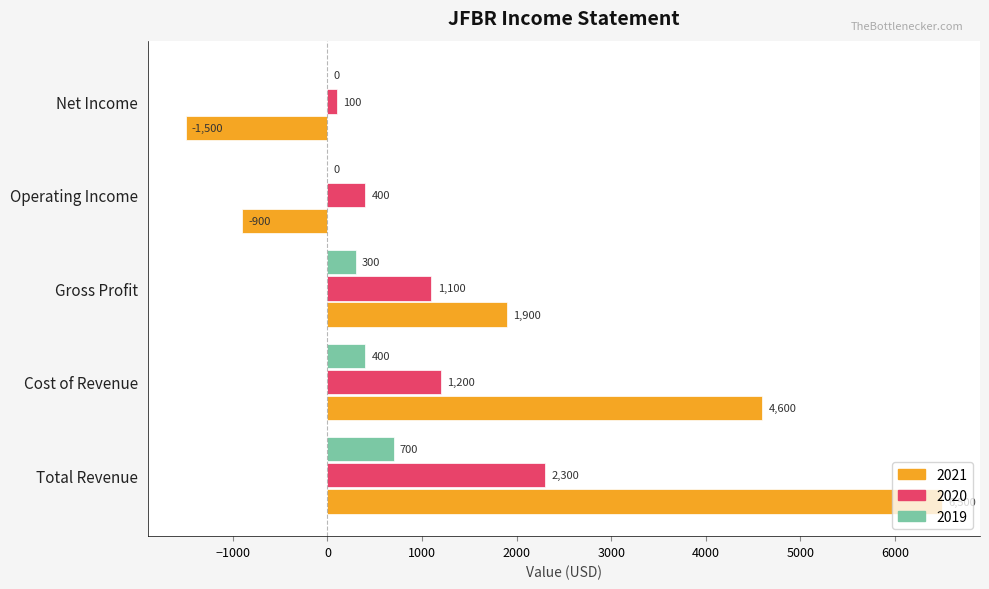

Where is 2020 nearest to the value 1200?

Cost of Revenue